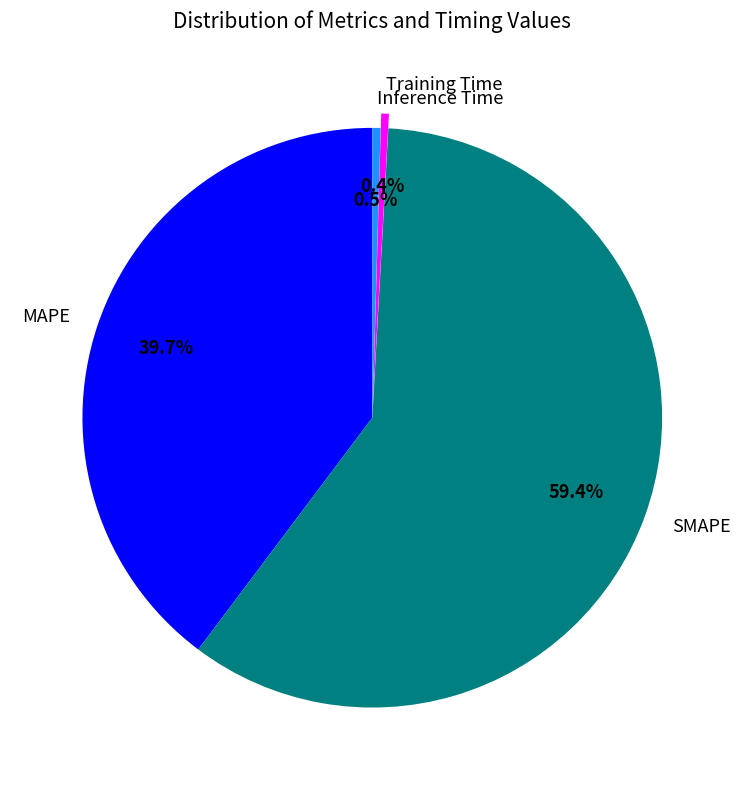

To the nearest percent, what is the average slice percentage?

25%